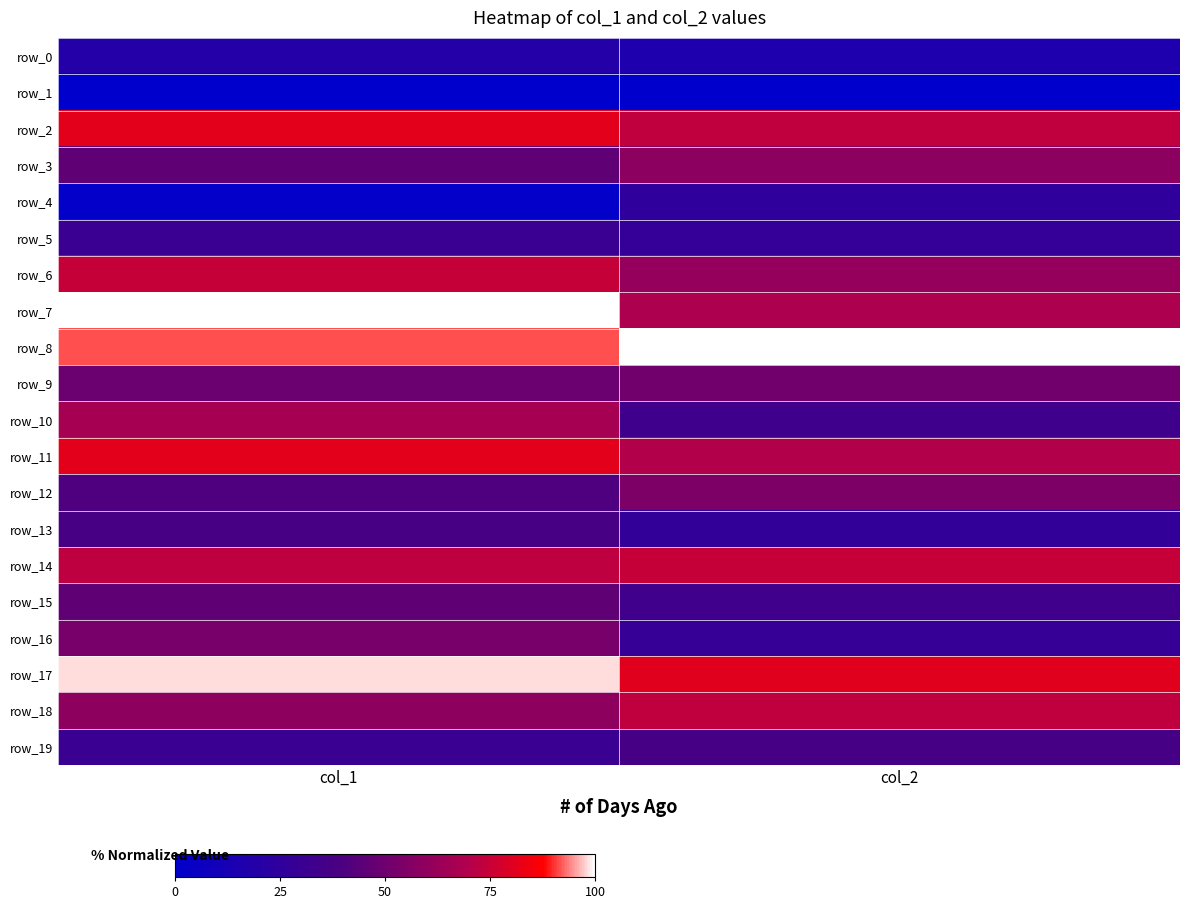

What is the sum of all row_5 values?

57.9